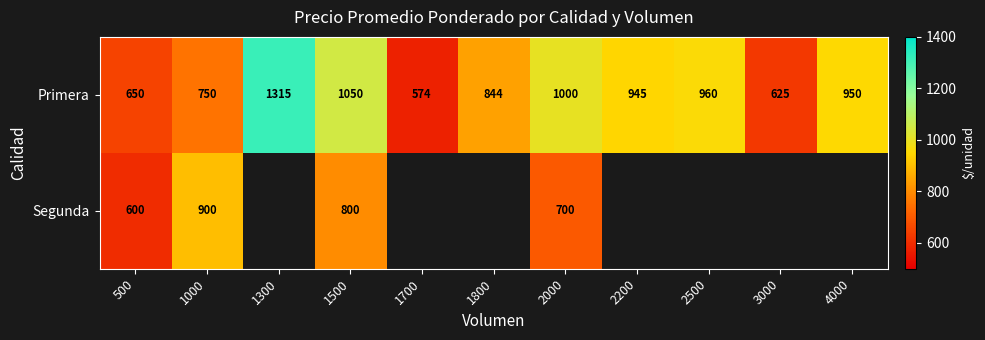

Between 1500 and 2000, which series saw the biggest shift?

Segunda